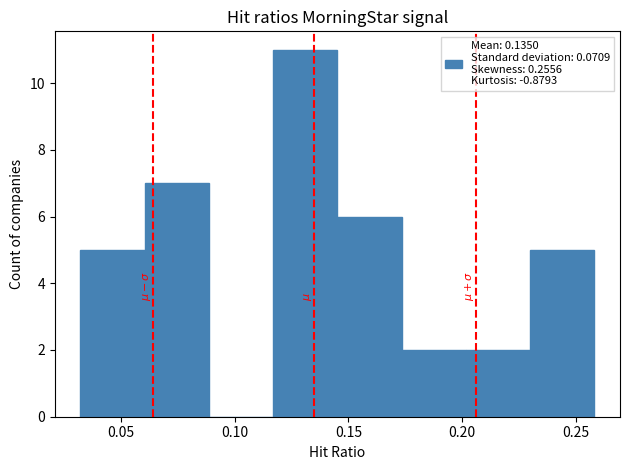

Reading left to right, list every bar in this chart as the range it spans on the x-axis followed by its height. Neither the bar edges nor the heights are printed on the chart, so give them approximately, as read against the axes.

0.030 to 0.060: 5
0.060 to 0.090: 7
0.090 to 0.115: 0
0.115 to 0.145: 11
0.145 to 0.175: 6
0.175 to 0.200: 2
0.200 to 0.230: 2
0.230 to 0.260: 5